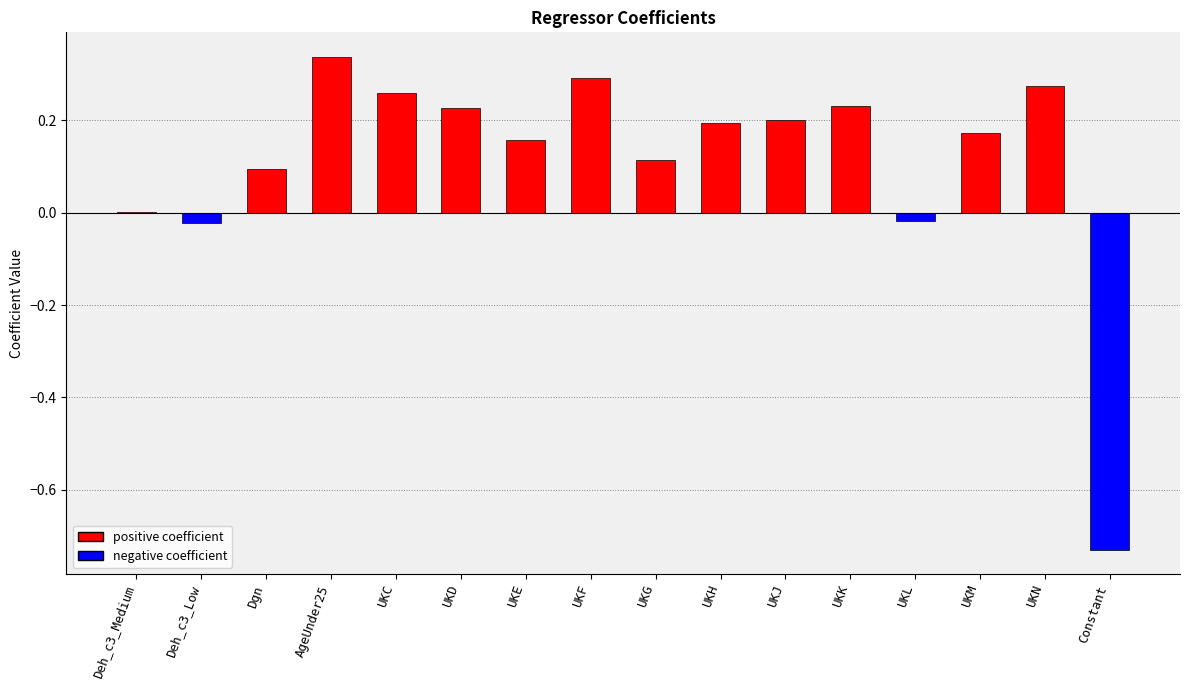

The chart shows a value of 0.1 at UKC. True or false?

False